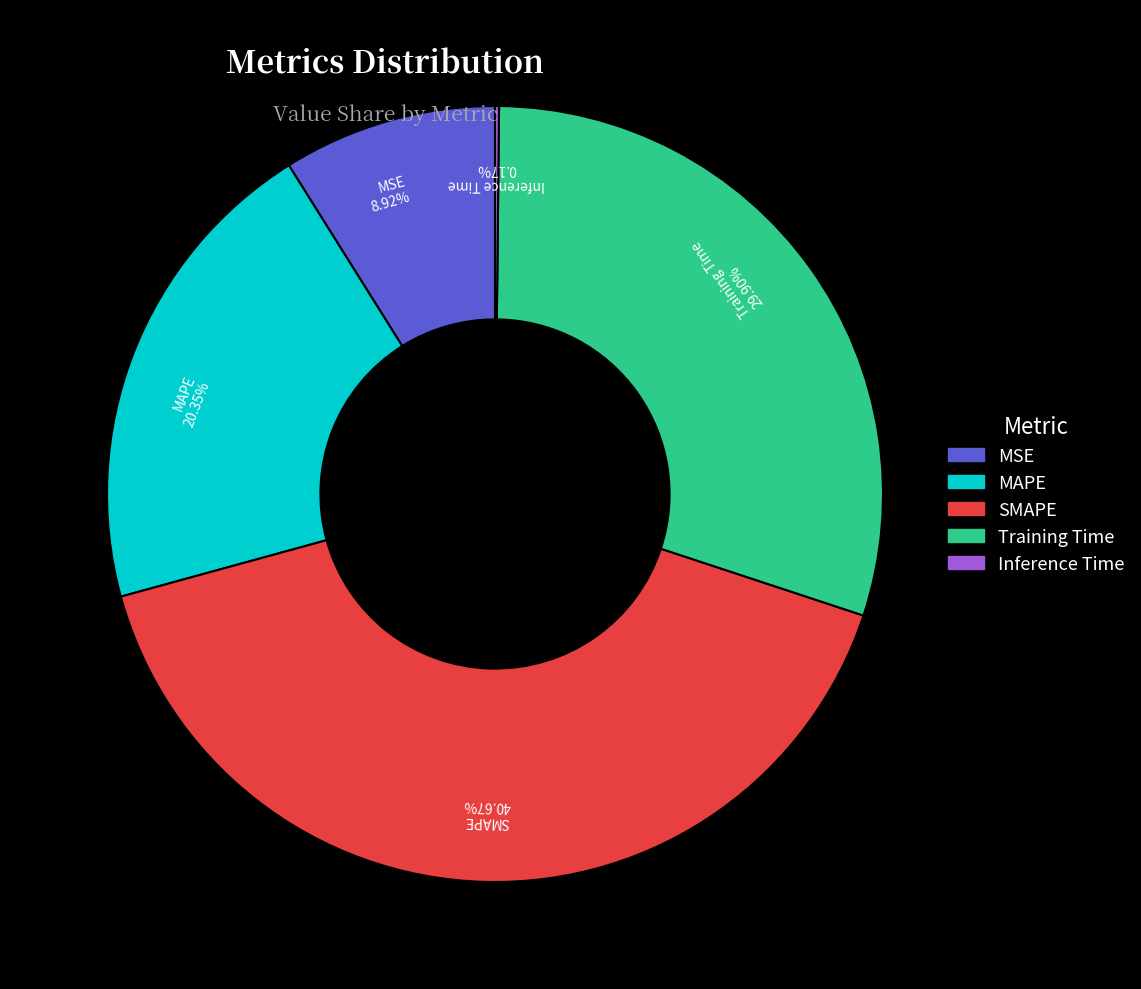

Is MSE the majority of the pie?

No